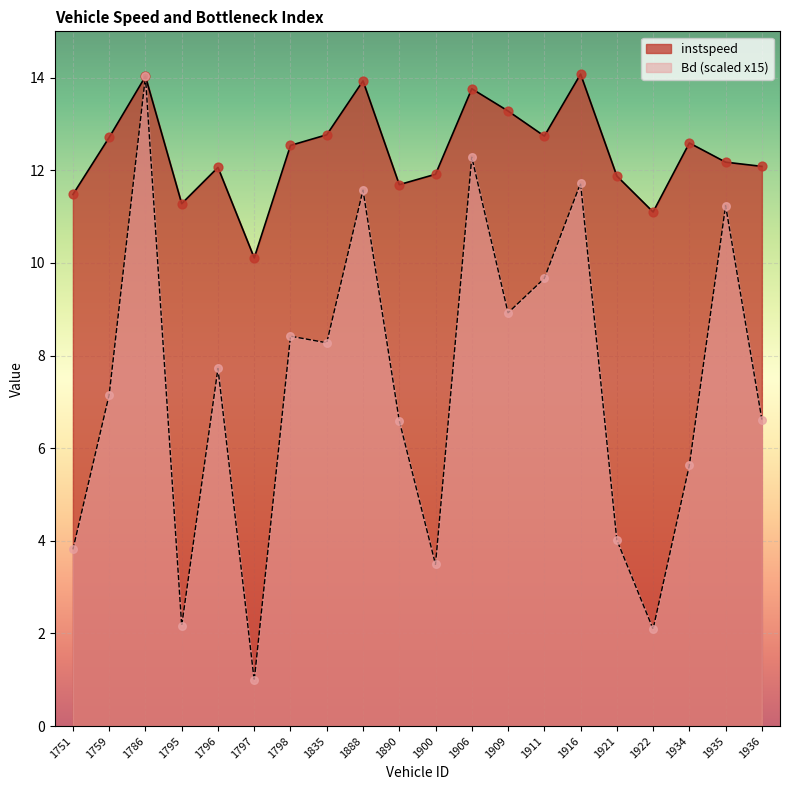

At which category is the sum across all series the highest?

1786